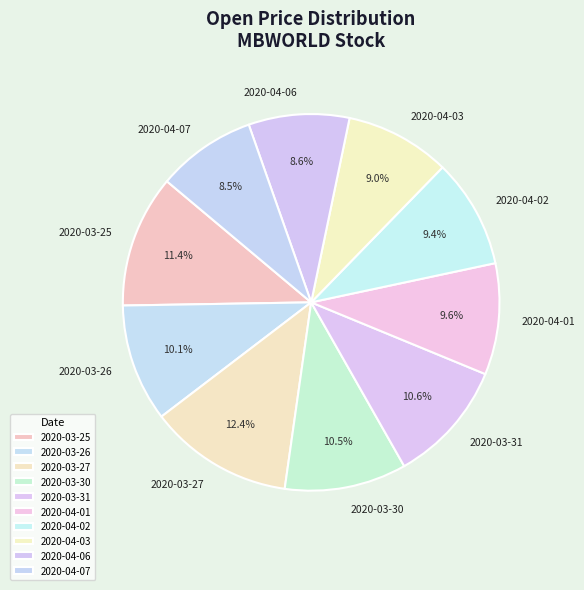

What is the largest slice in the pie chart?

2020-03-27